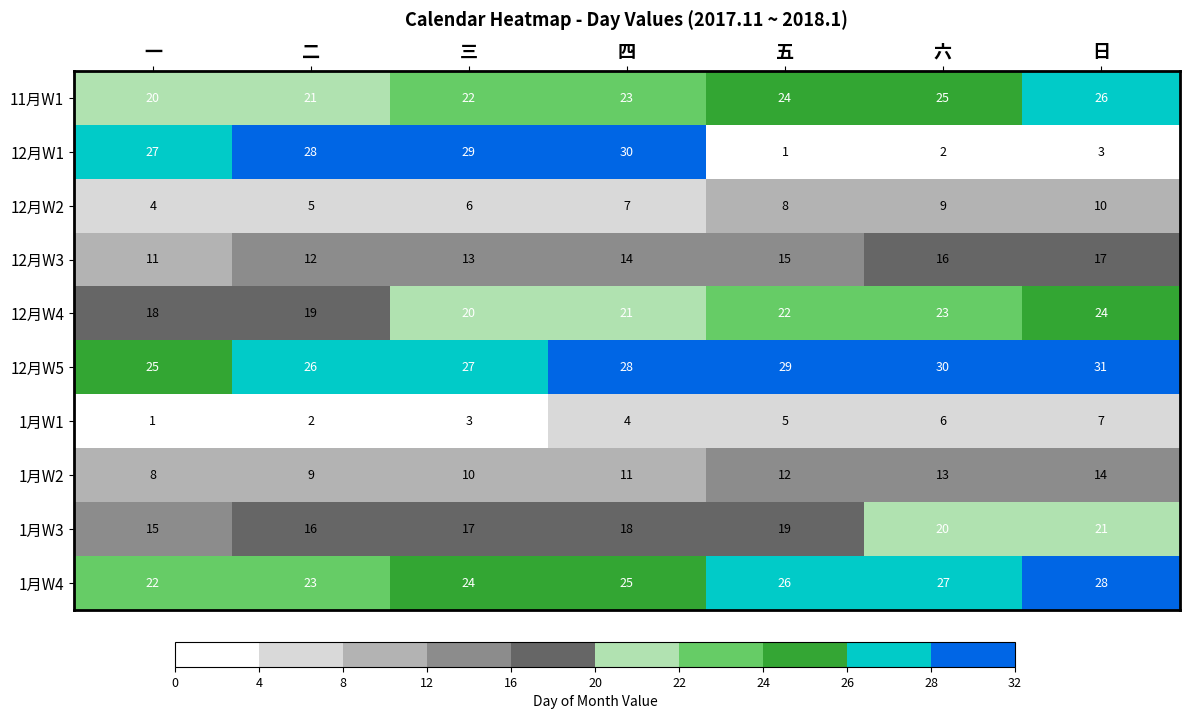

Is the value of 12月W5 at 三 greater than the value of 1月W2 at 日?

Yes